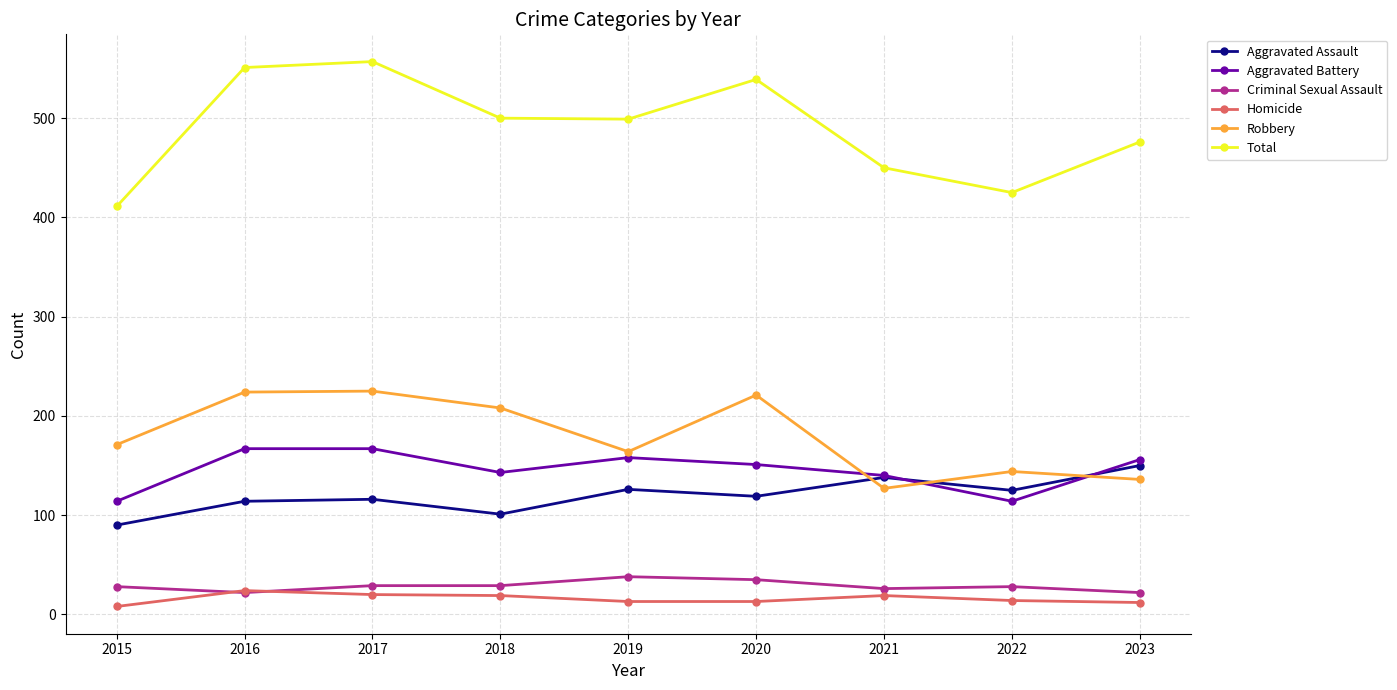

What are all the series names shown in the legend?

Aggravated Assault, Aggravated Battery, Criminal Sexual Assault, Homicide, Robbery, Total